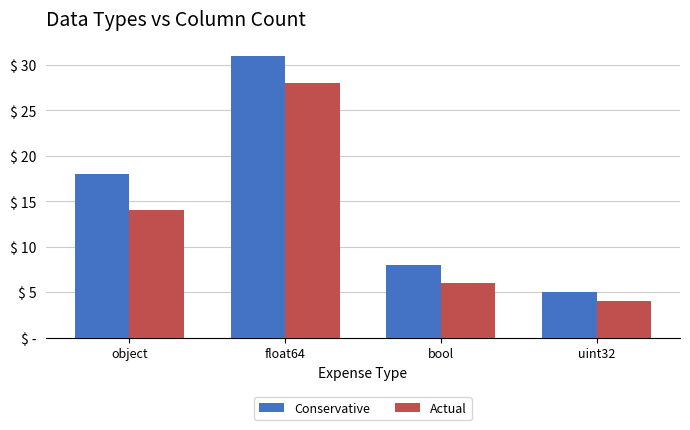

What position from the left is bool?

3